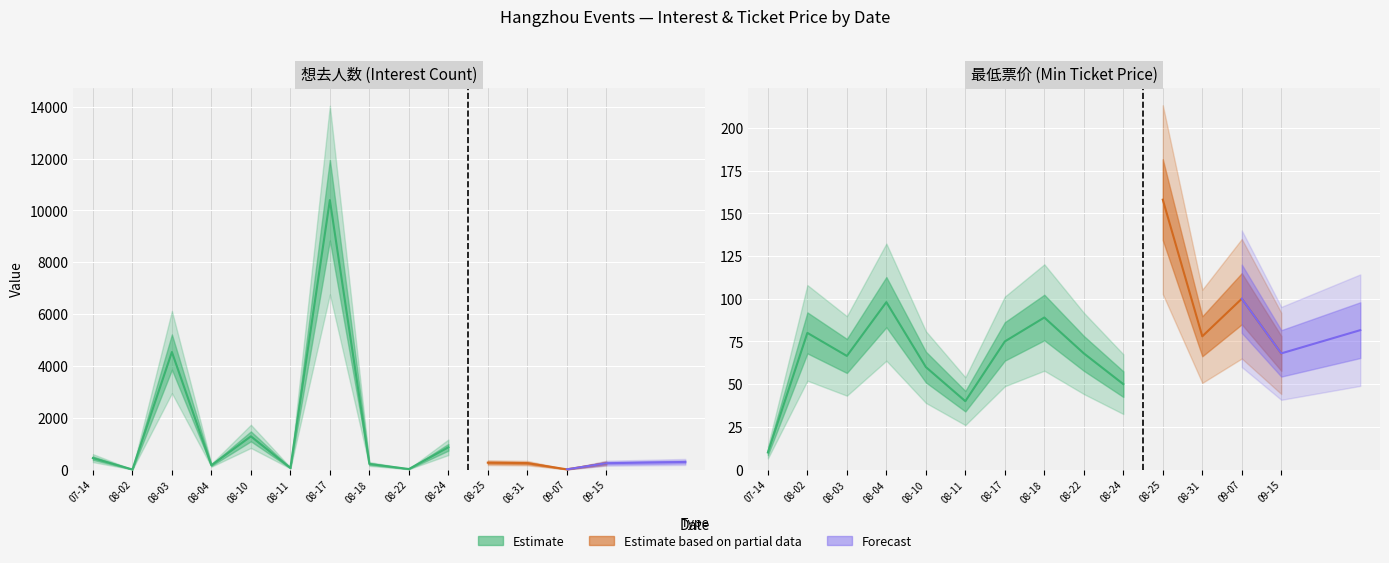

What is the sum of the 最低票价 values at 2024-09-15 and 2024-08-31?

146.0